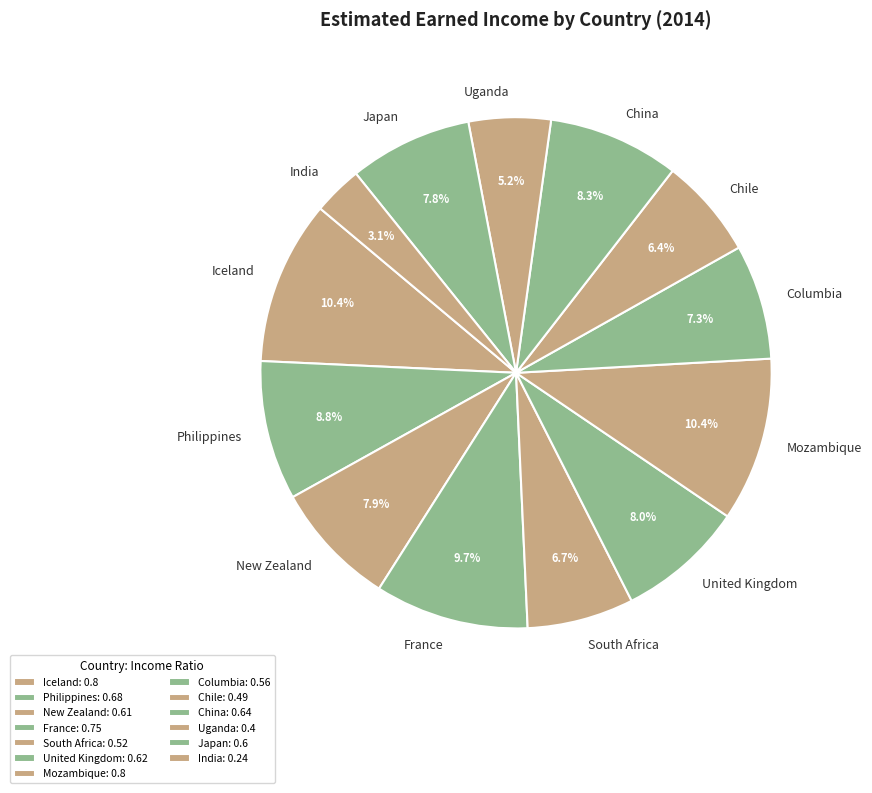

Which slice is the smallest?

India